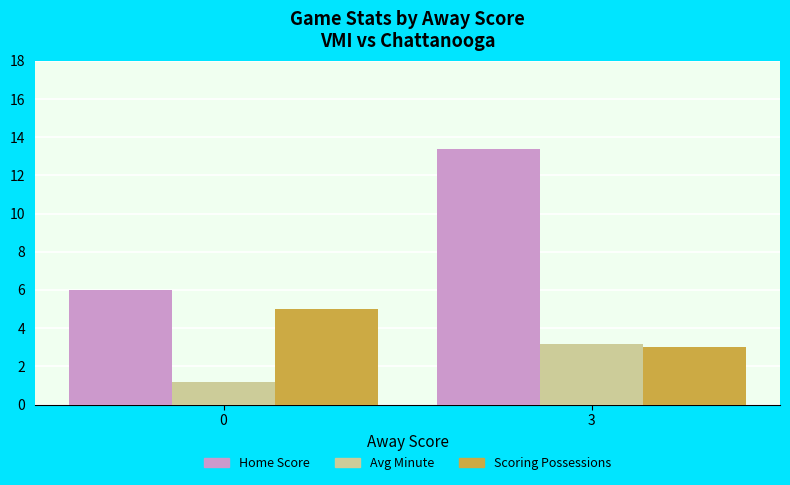

What is the spread (max minus min) of values at 3?

10.4